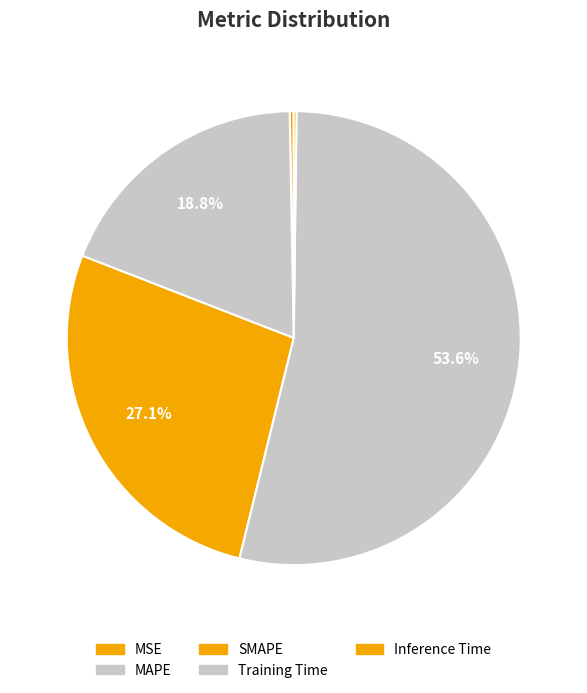

What is the change in value from MSE to MAPE?

+0.6